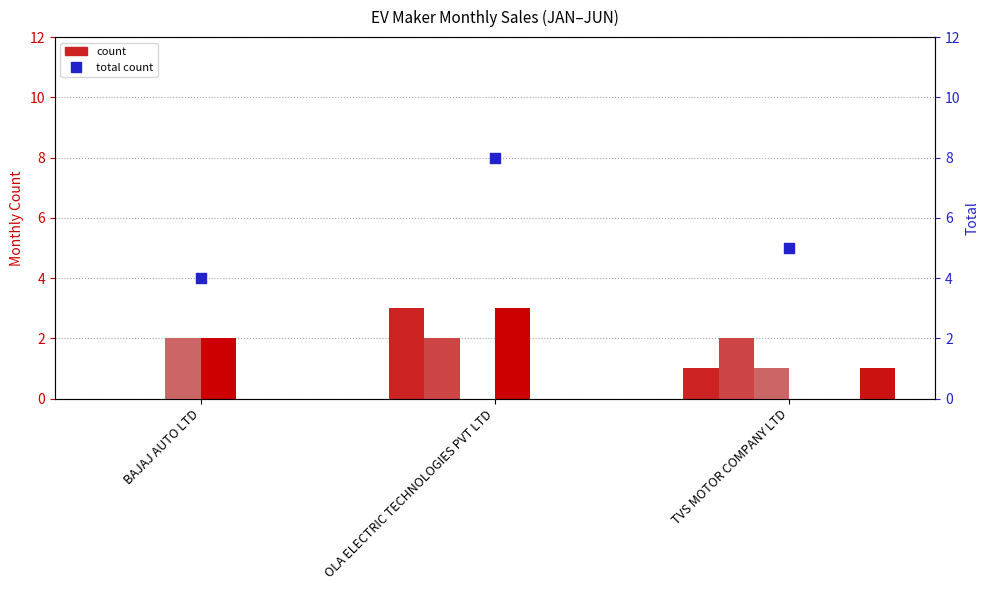

Which series reaches the minimum Y coordinate?

JAN